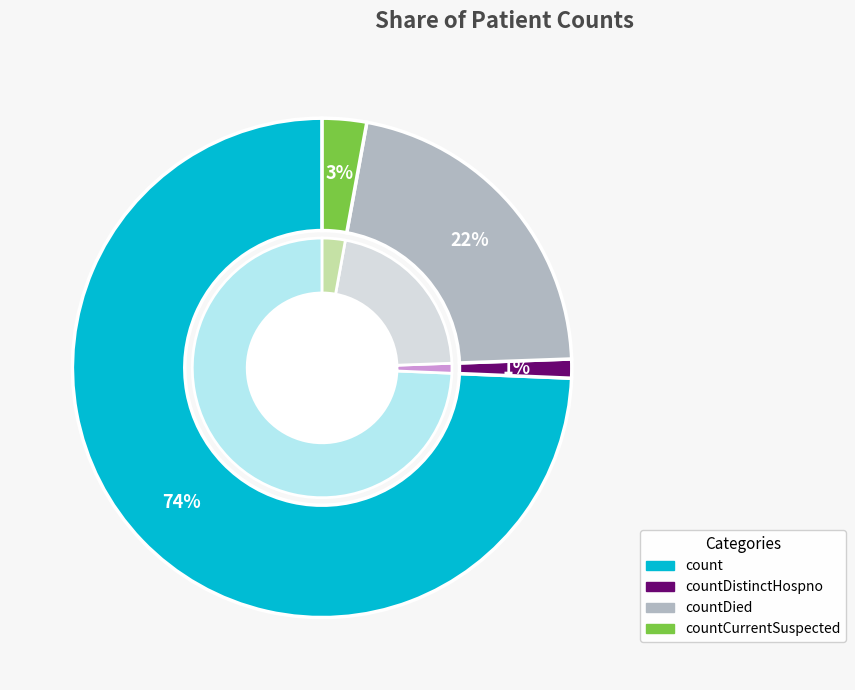

The countCurrent slice represents 1% of the pie. True or false?

False